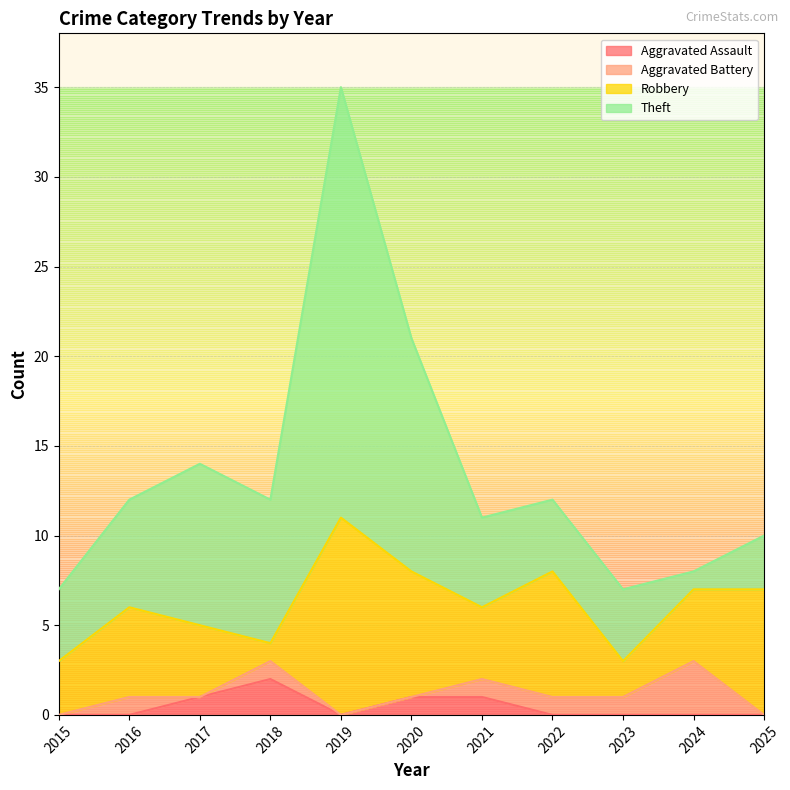

Which category has the lowest value in the Aggravated Assault series?

2015